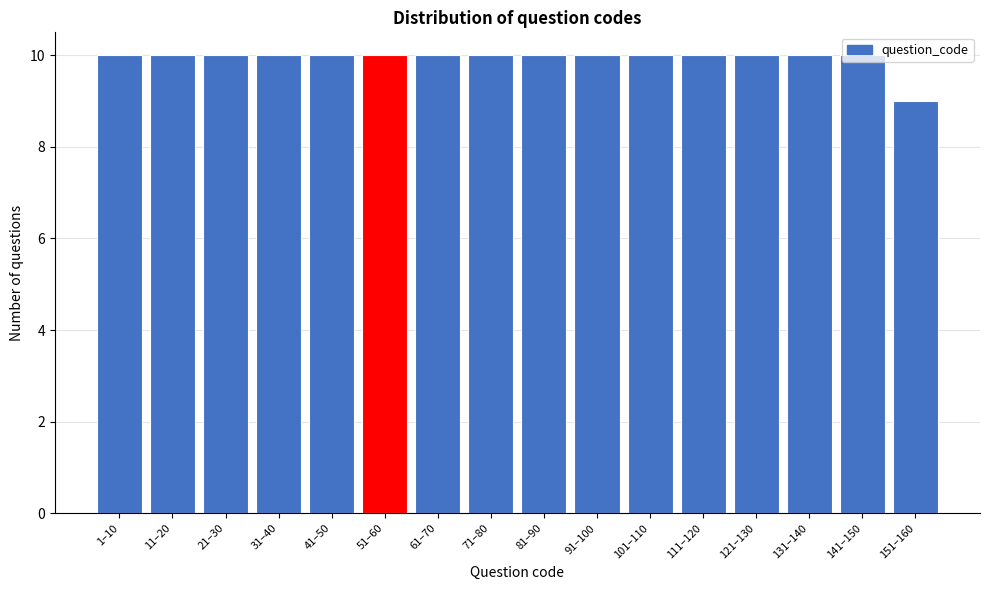

What is the ratio of the value at 151–160 to the value at 141–150?

0.9